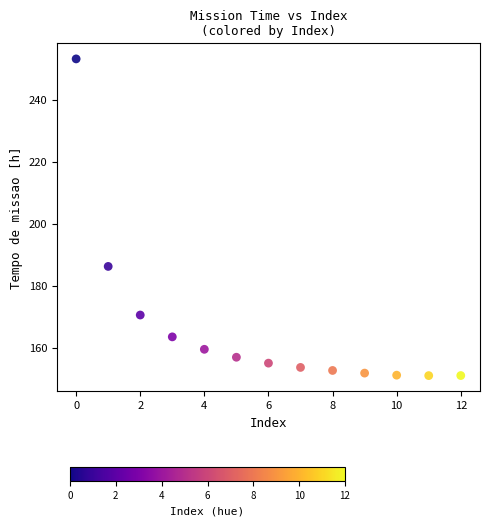

What is the range of Y values (max minus min)?

102.1